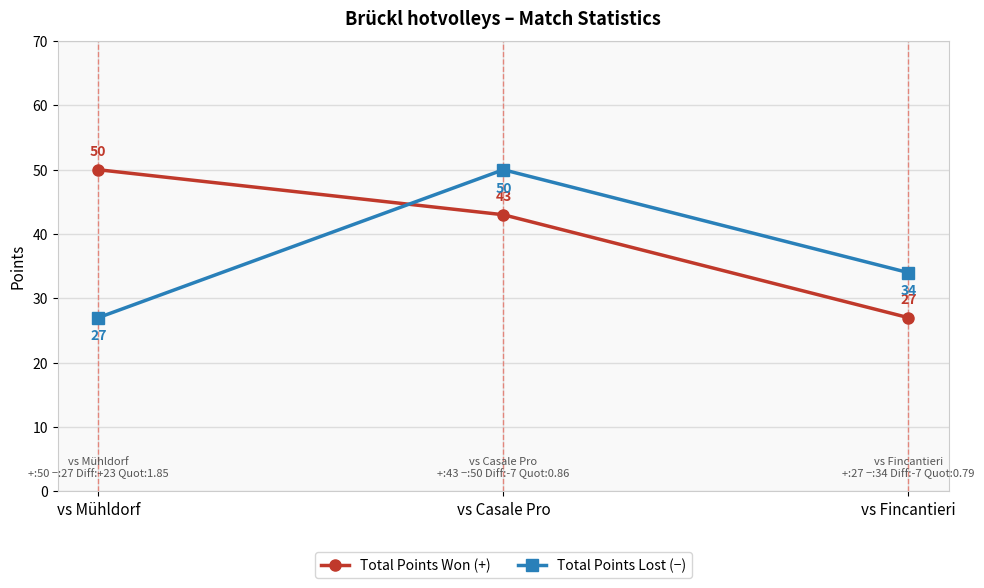

What is the approximate value of Total Points Won (+) at vs Mühldorf?

50